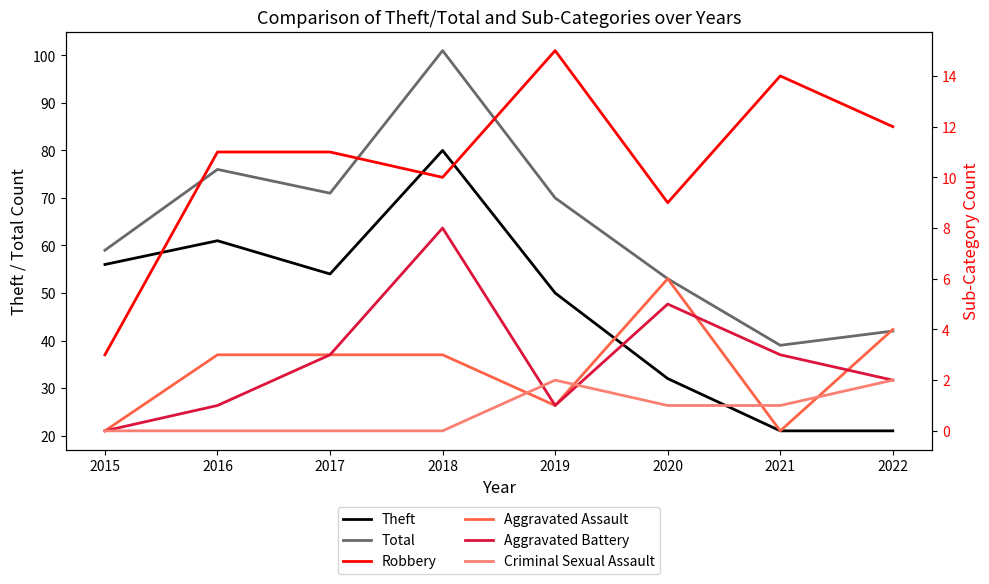

Which series changed the most between 2016 and 2019?

Theft